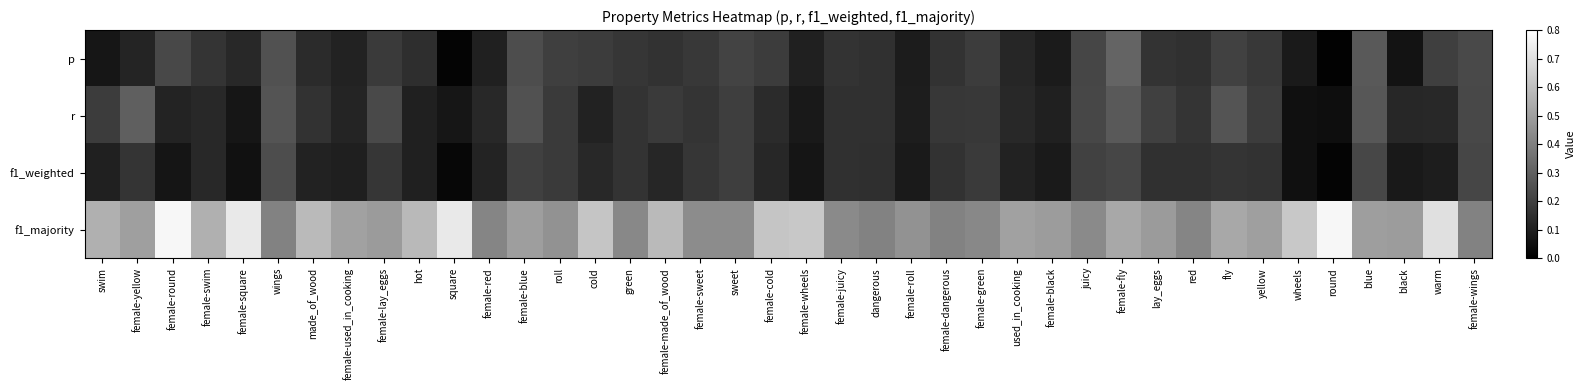

Which series changed the most between wings and dangerous?

r